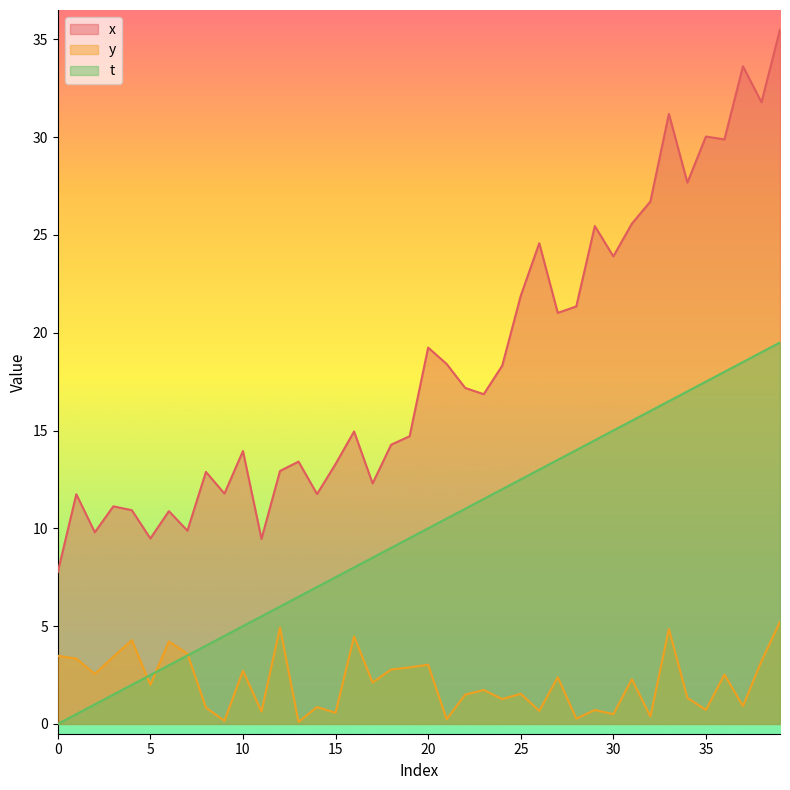

Which category has the highest value in the x series?

39